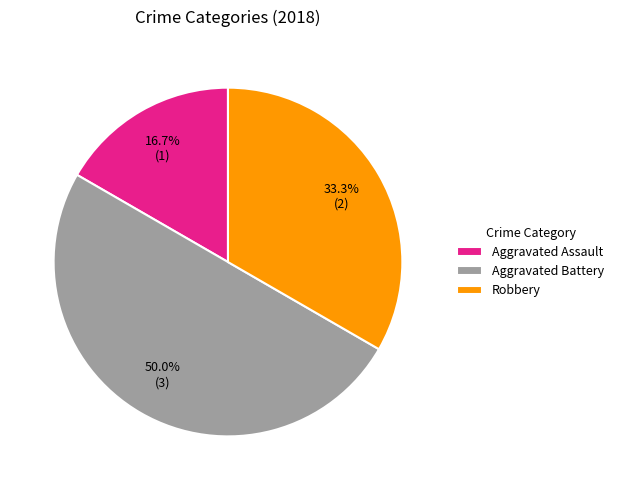

Is Aggravated Assault the majority of the pie?

No